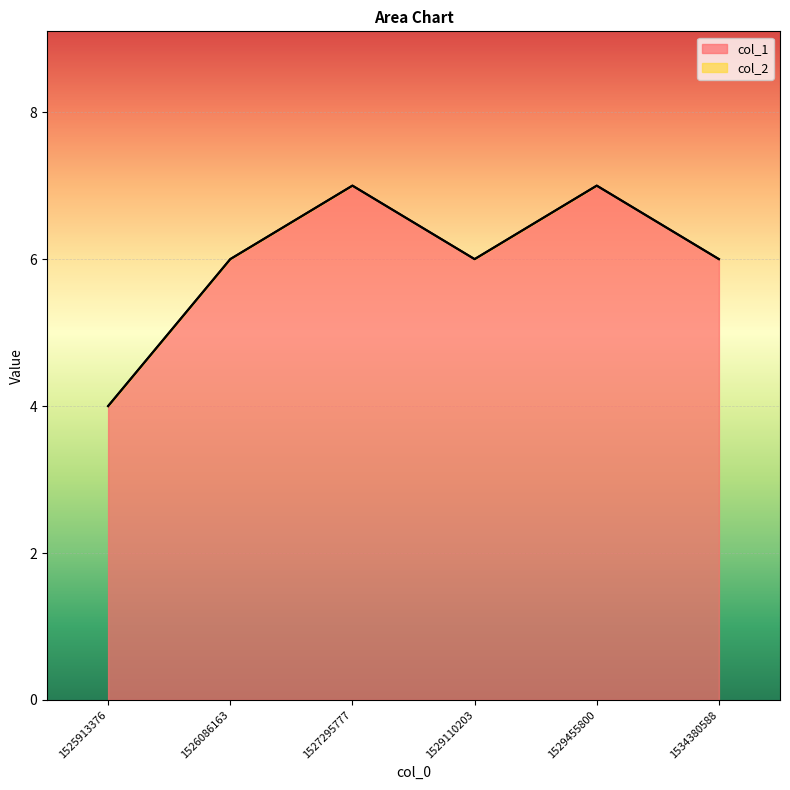

Reading right to left, what are all the values shown in this chart?

1534380588=6	1529455800=7	1529110203=6	1527295777=7	1526086163=6	1525913376=4